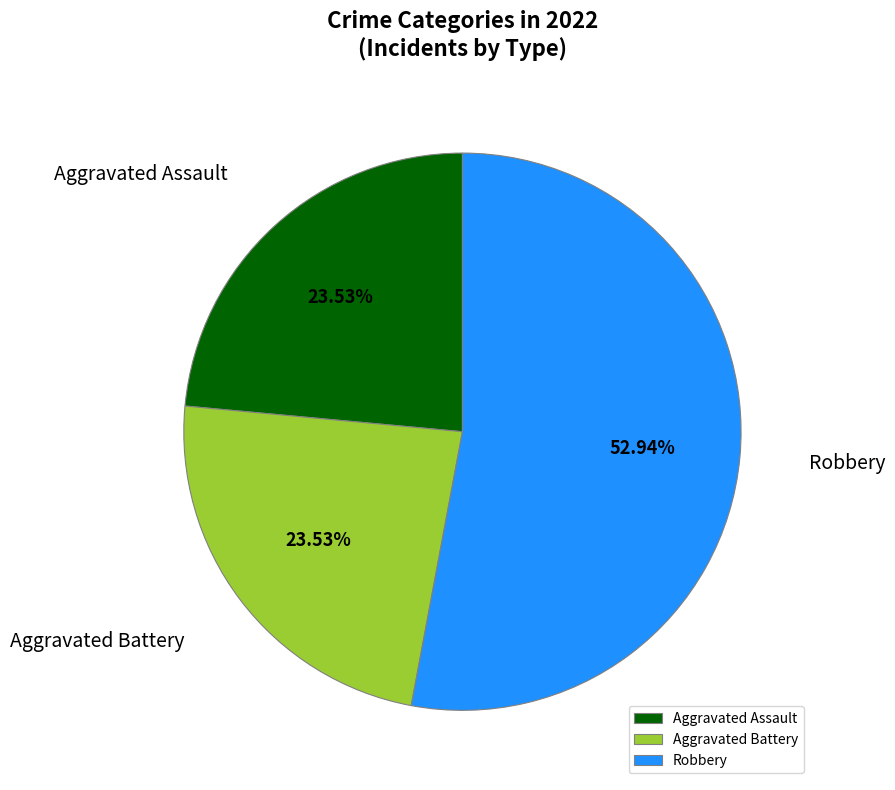

What portion of the pie excludes Aggravated Battery?

76.5%